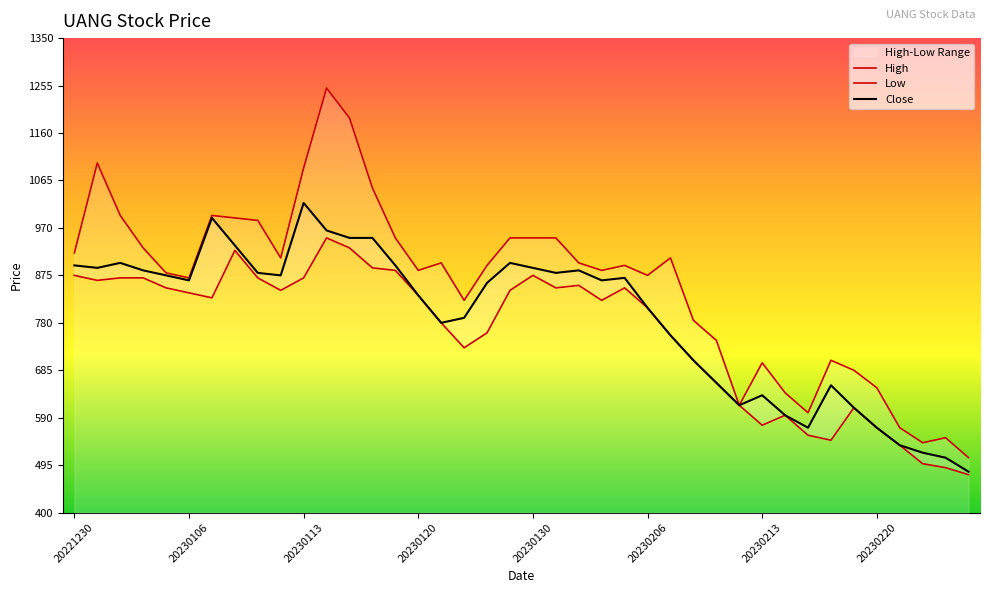

Which series has the largest total across all categories?

High